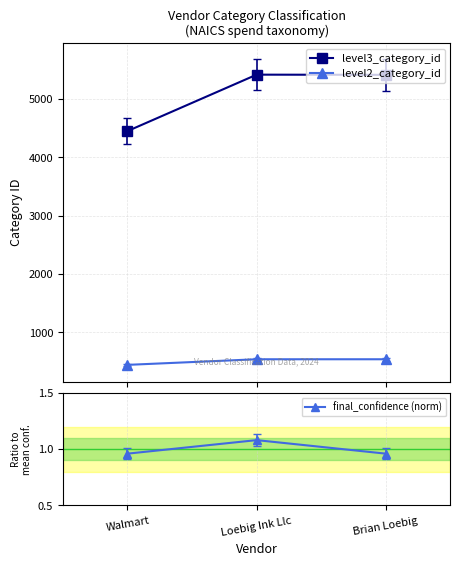

Reading left to right, what are all the values shown in this chart?

level3_category_id: Walmart=4451.0	Loebig Ink Llc=5418.0	Brian Loebig=5415.0
level2_category_id: Walmart=445.0	Loebig Ink Llc=541.0	Brian Loebig=541.0
final_confidence (norm): Walmart=1.0	Loebig Ink Llc=1.1	Brian Loebig=1.0